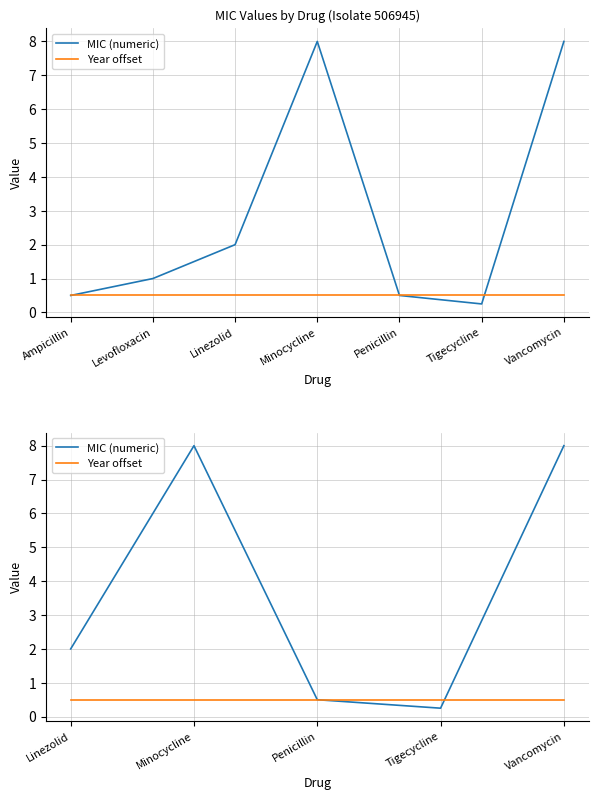

How many interior local peaks does the MIC (numeric) series have?

1